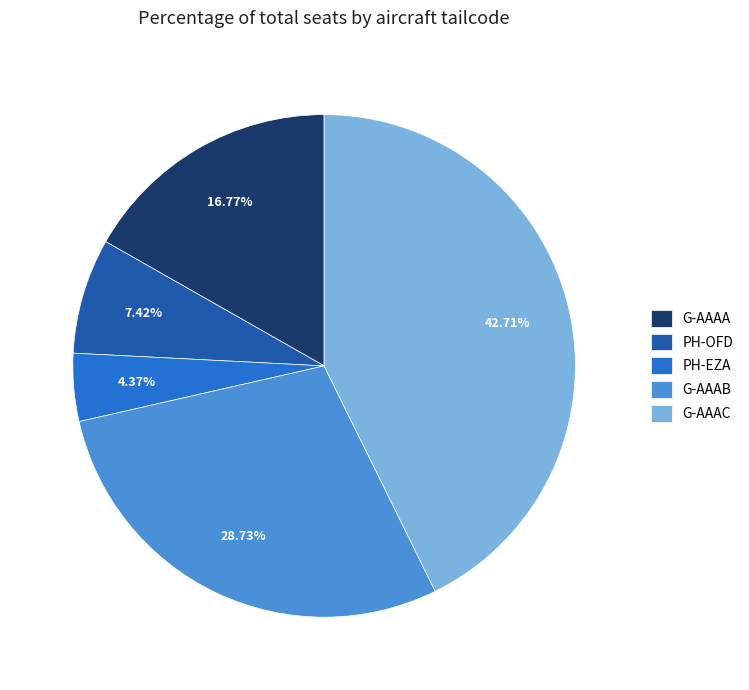

What is the largest slice in the pie chart?

G-AAAC